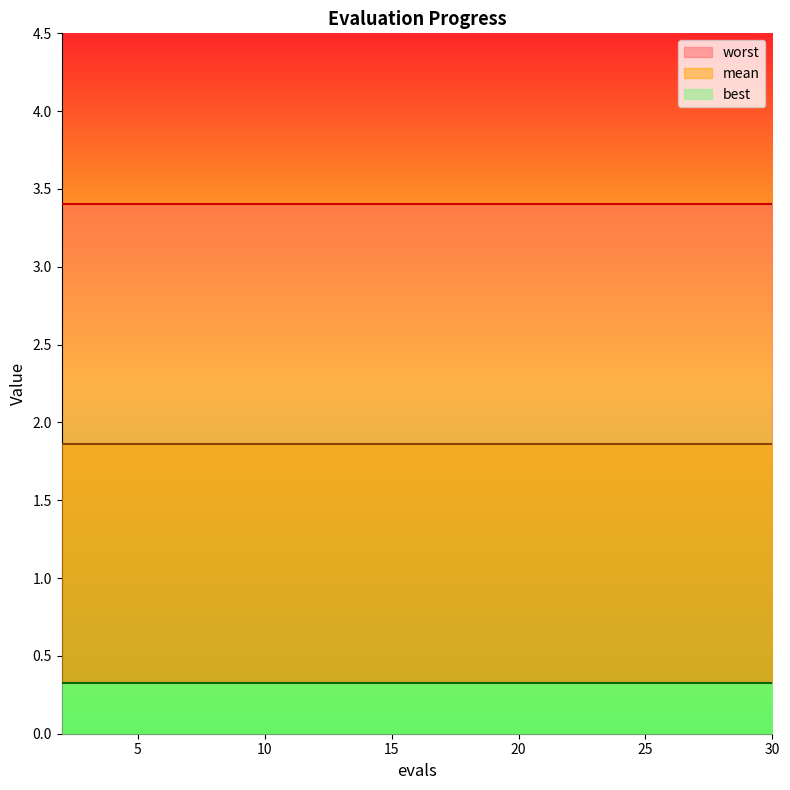

What is the greatest value displayed?

3.4